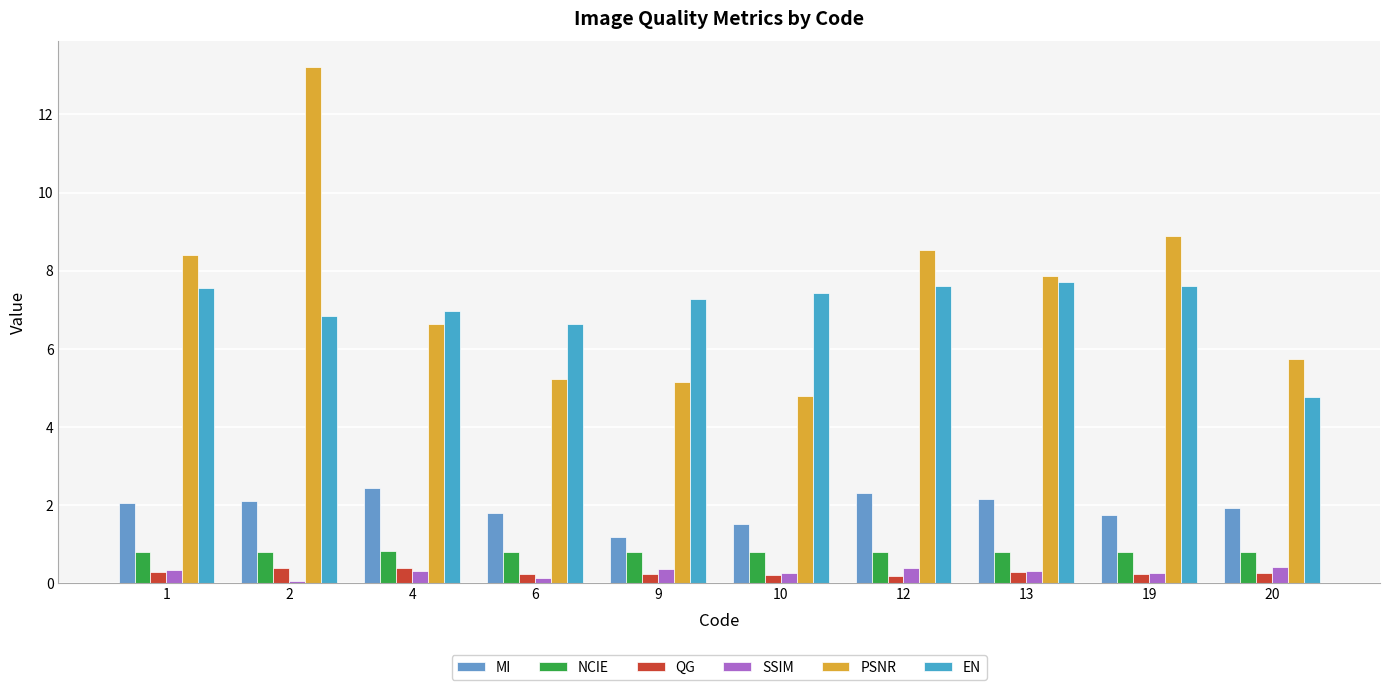

What is the sum of all PSNR values?

74.4